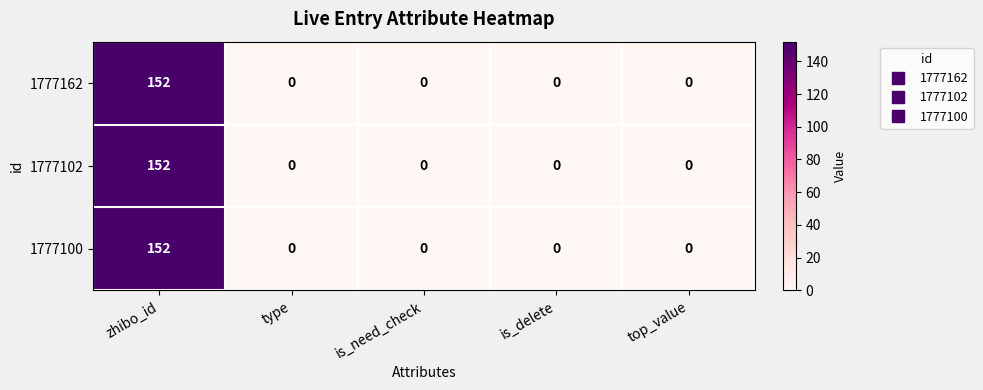

At how many categories does at least one series exceed 53?

1